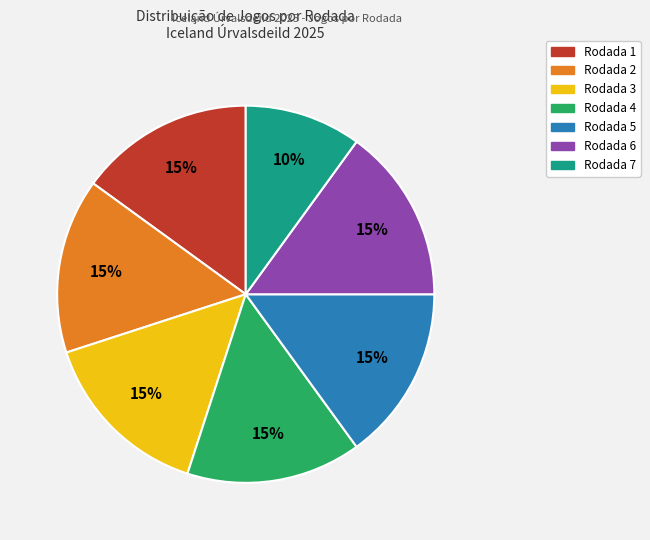

Count the number of slices in the pie.

7